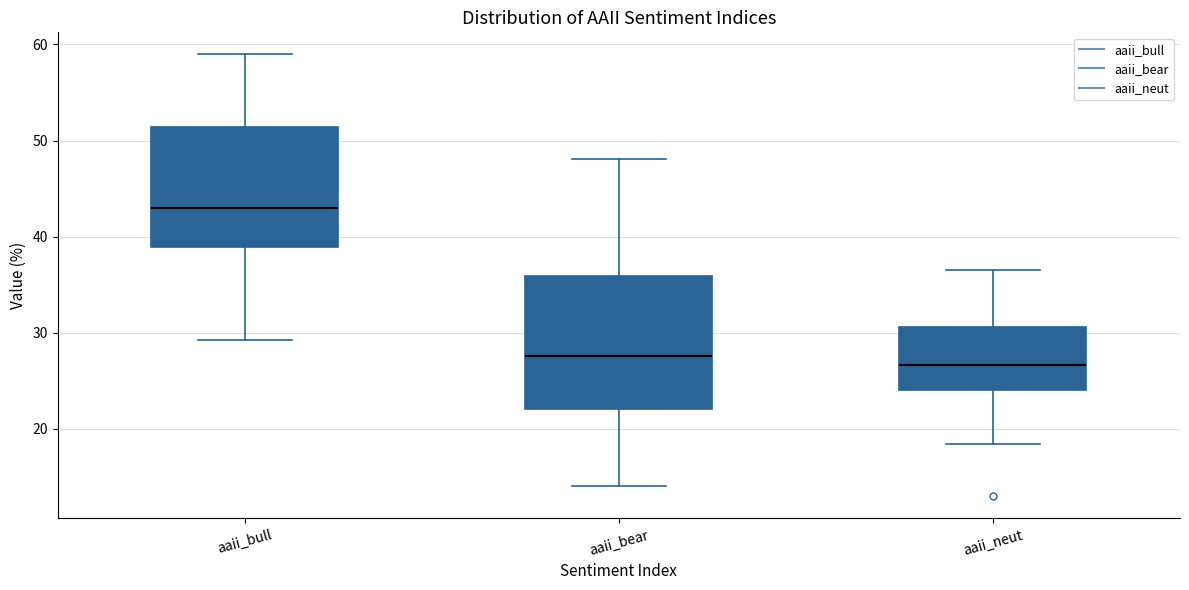

Where does the lower whisker of the box for aaii_neut end on the y-axis? The values are not printed on the chart, so give them approximately, as read against the axis.

18